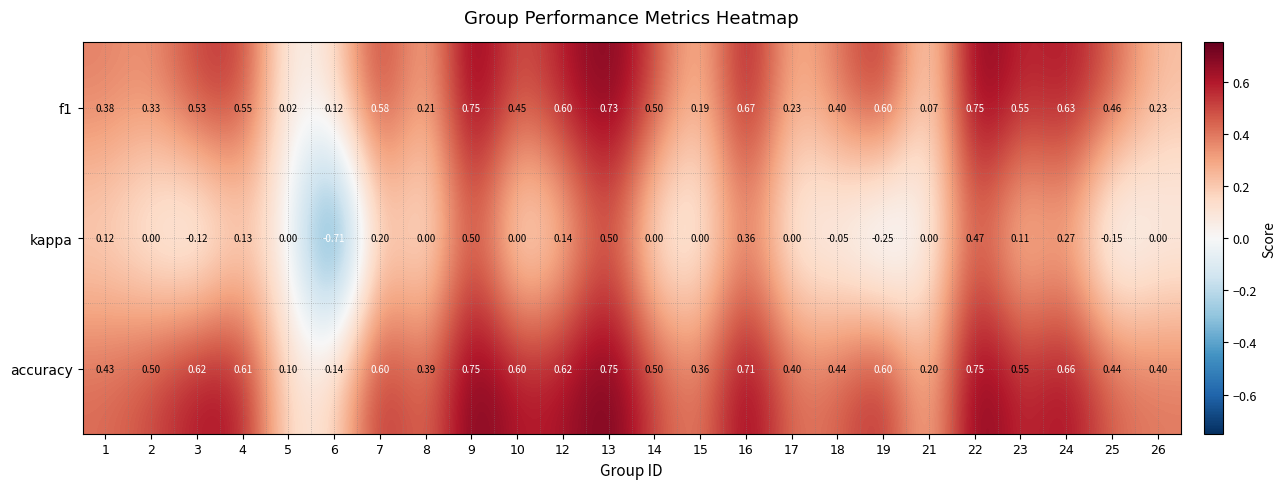

Which series has the largest range (max minus min)?

kappa